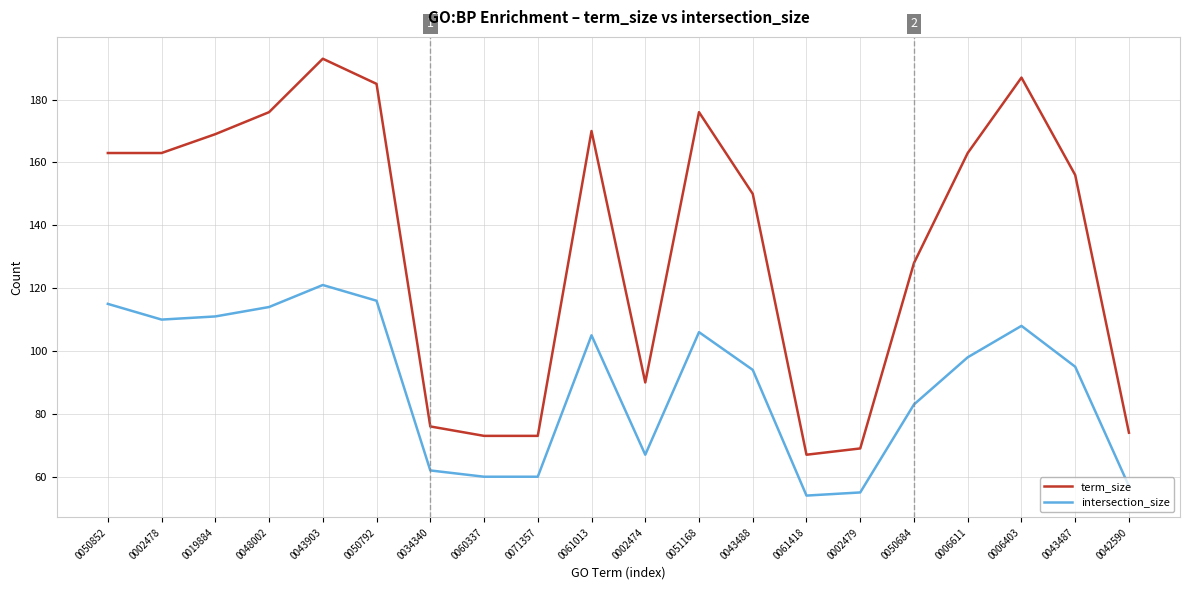

What is the minimum value shown in the chart?

54